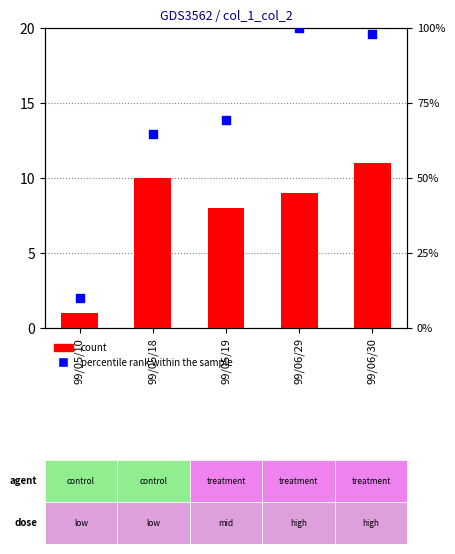

At how many categories does at least one series exceed 82?

2